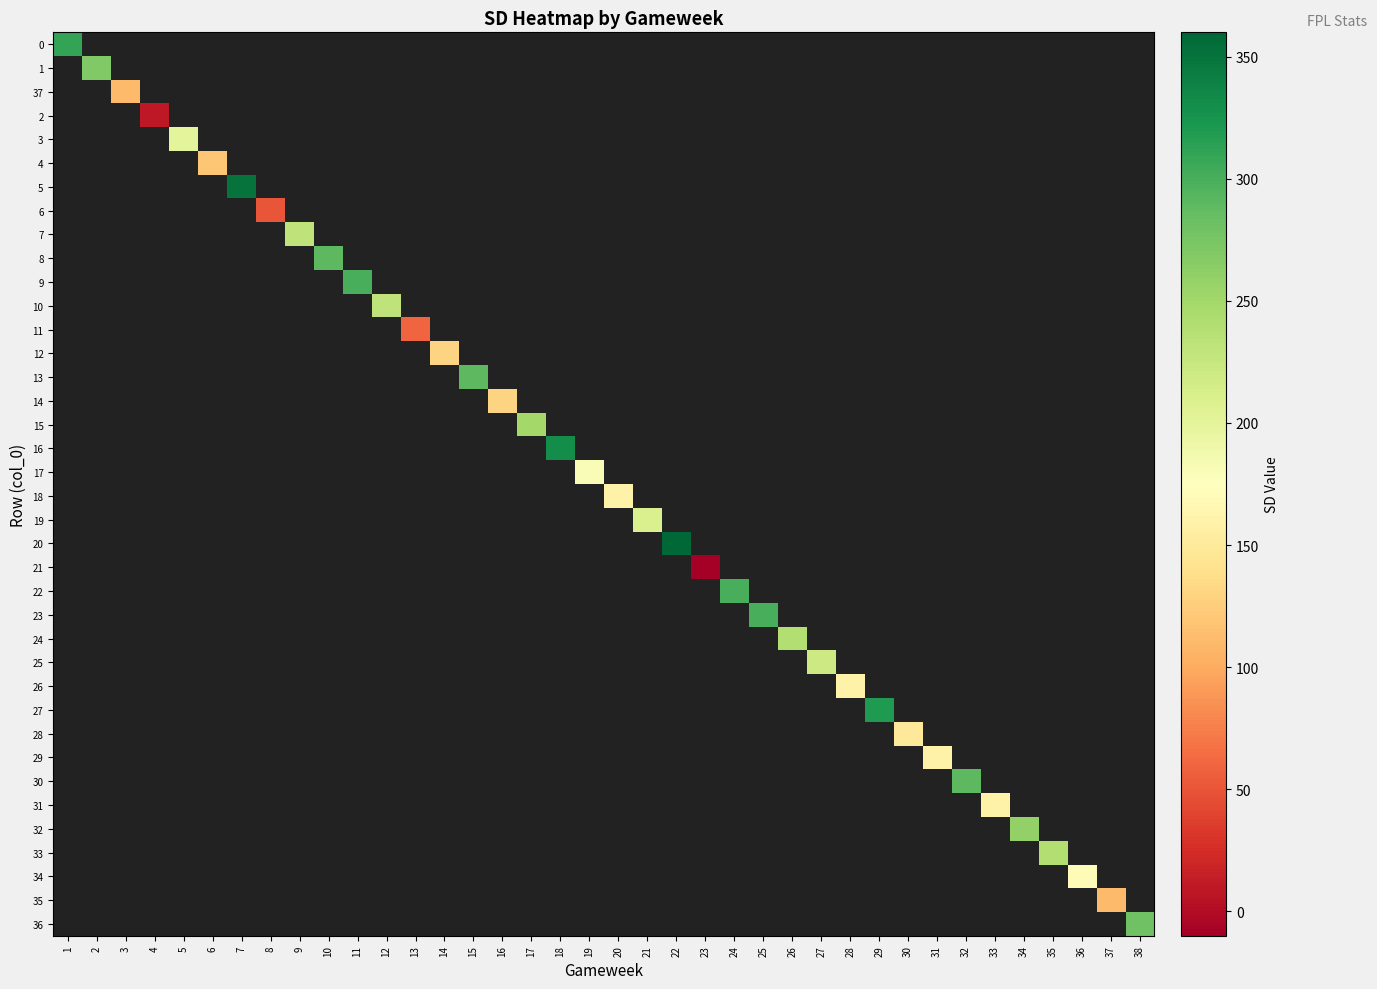

How many positive values does the 29 series have?

1